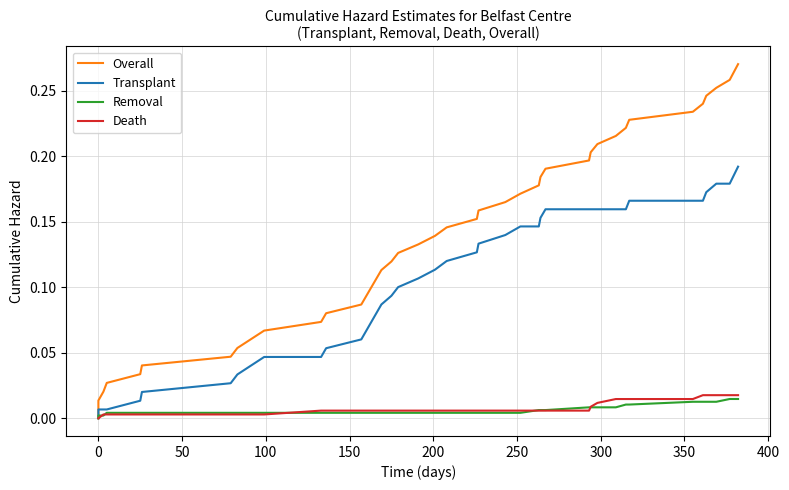

True or false: Death and Overall cross at least once.

False